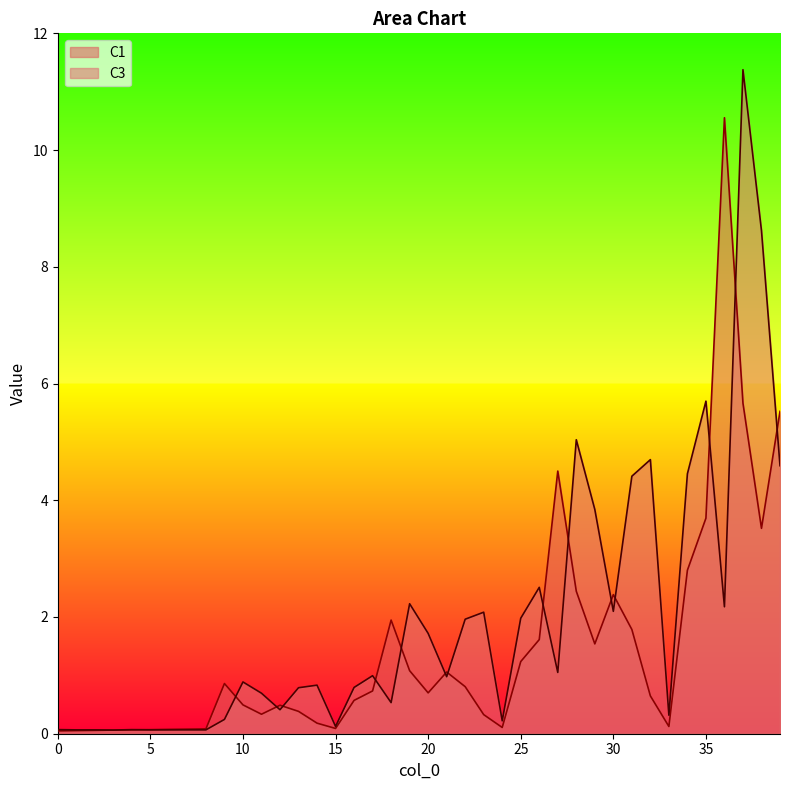

True or false: C1 and C3 intersect in this chart.

True